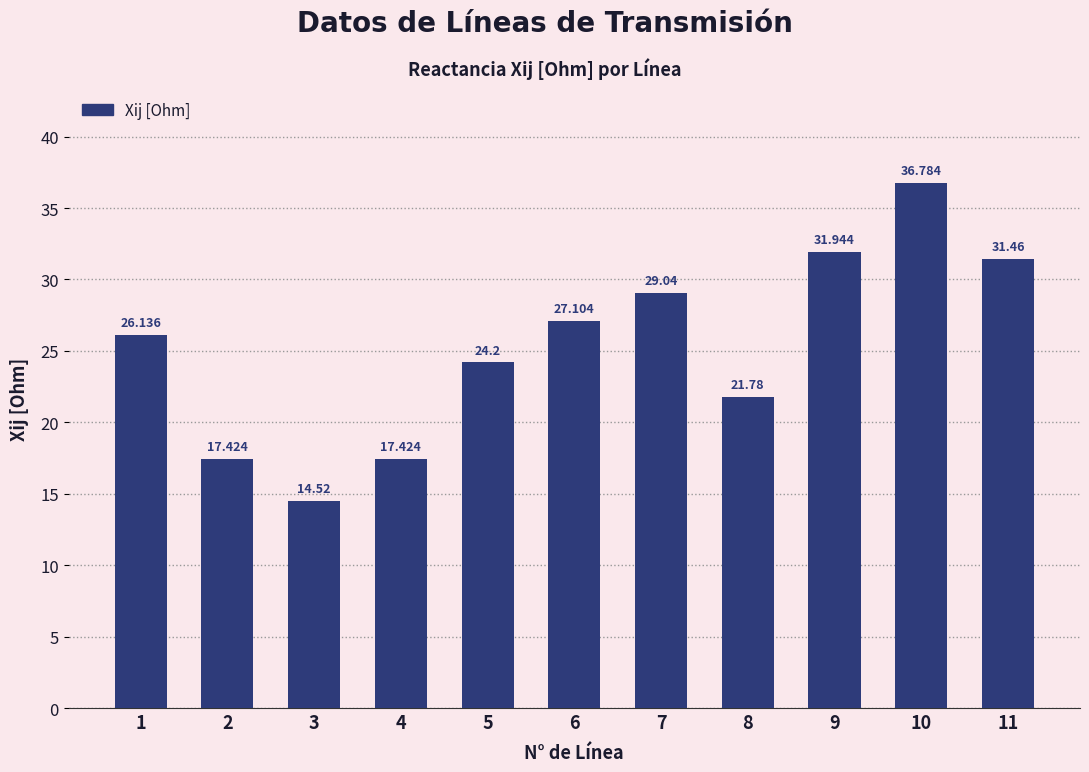

Count the number of categories in the chart.

11